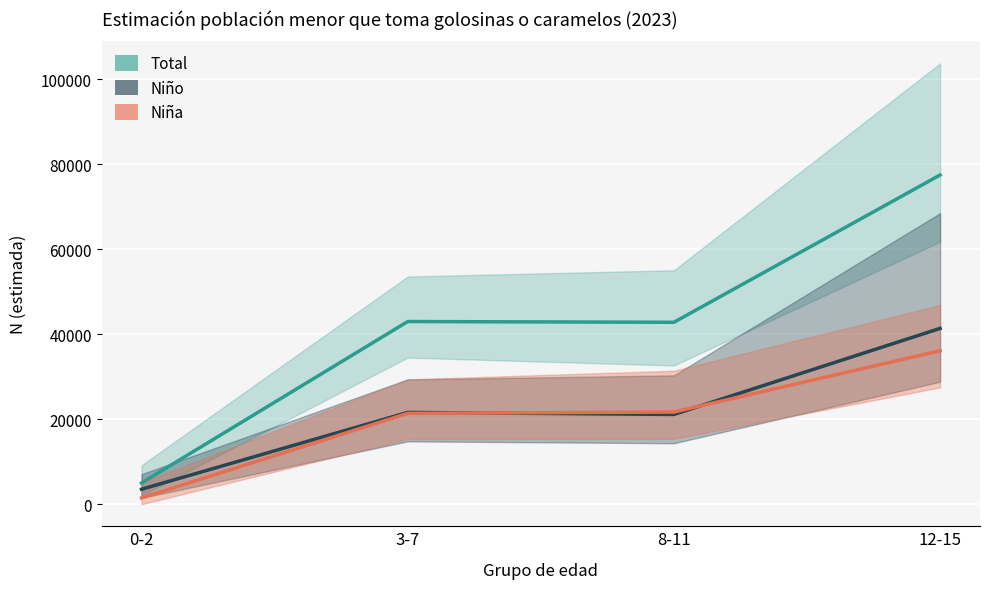

What is the smallest value displayed?

1474